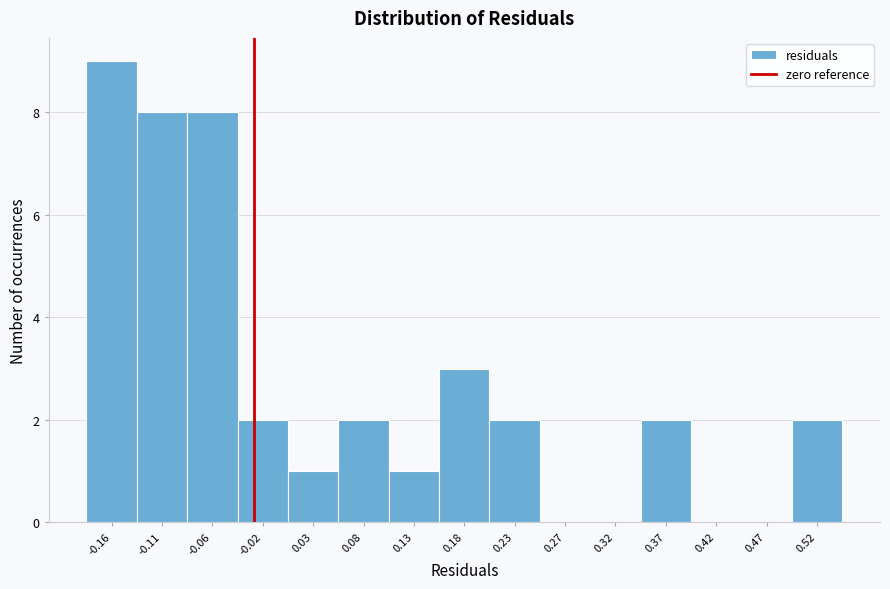

Reading left to right, list all the values displayed in this chart.

-0.16=9	-0.11=8	-0.06=8	-0.02=2	0.03=1	0.08=2	0.13=1	0.18=3	0.23=2	0.27=0	0.32=0	0.37=2	0.42=0	0.47=0	0.52=2